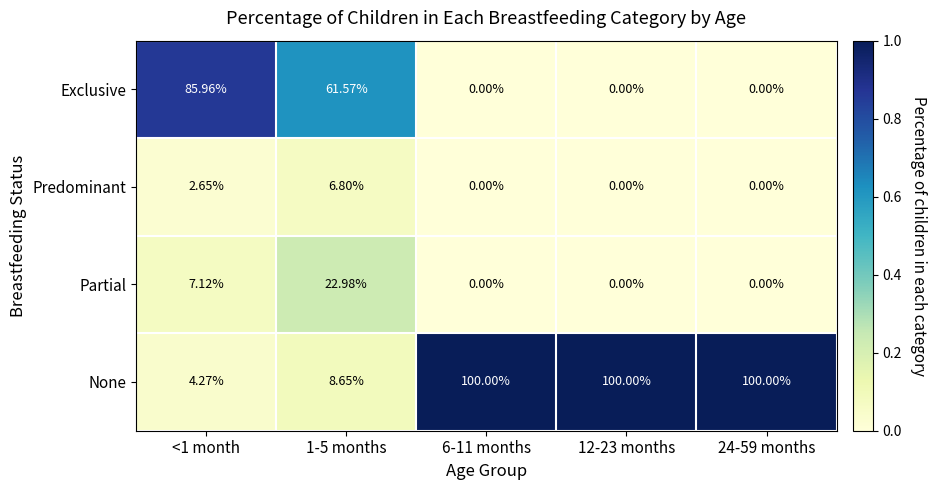

Which series has the largest range (max minus min)?

None